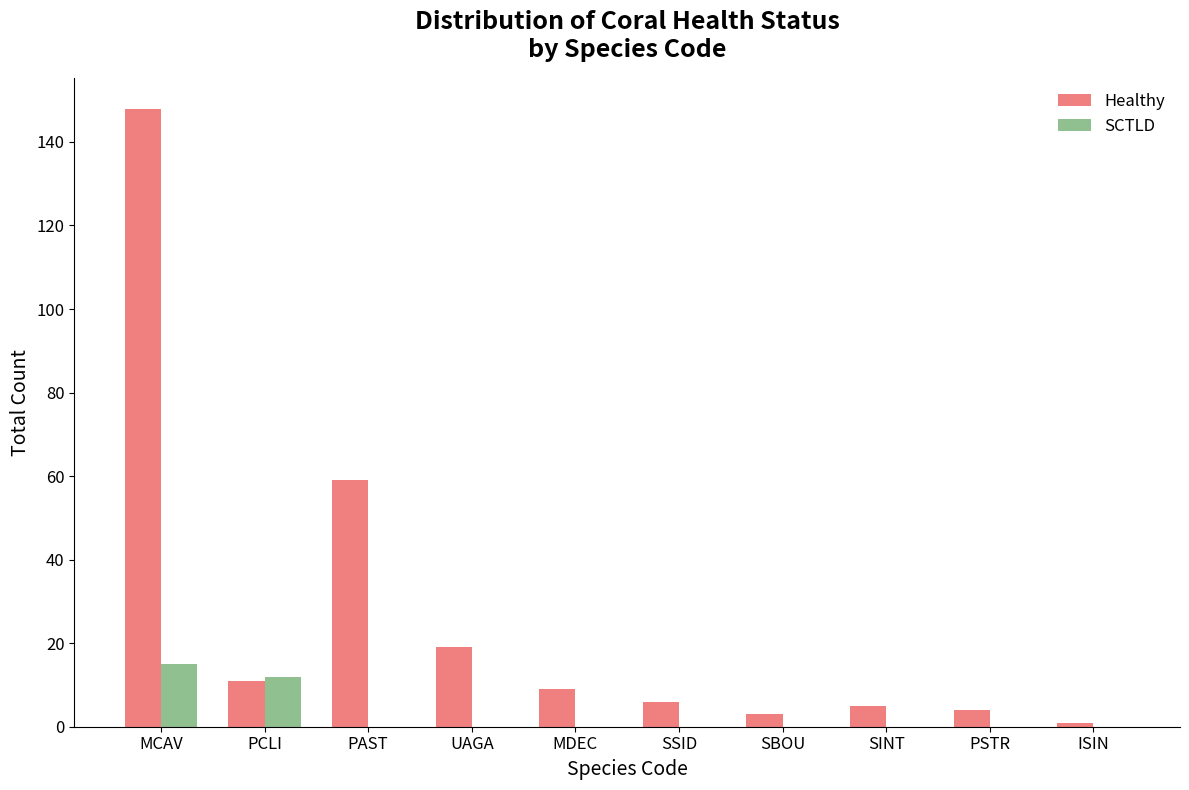

What is the sum of the Healthy values at PAST and PSTR?

63